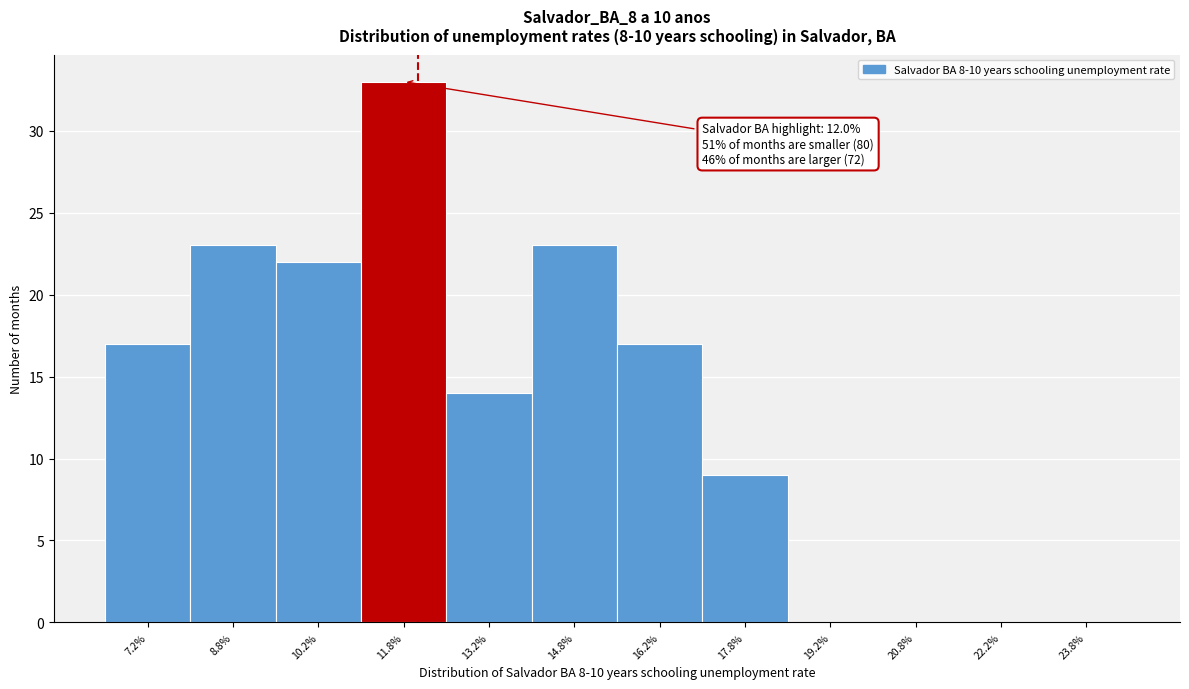

Which range on the x-axis has the tallest bar?

11.0 to 12.5